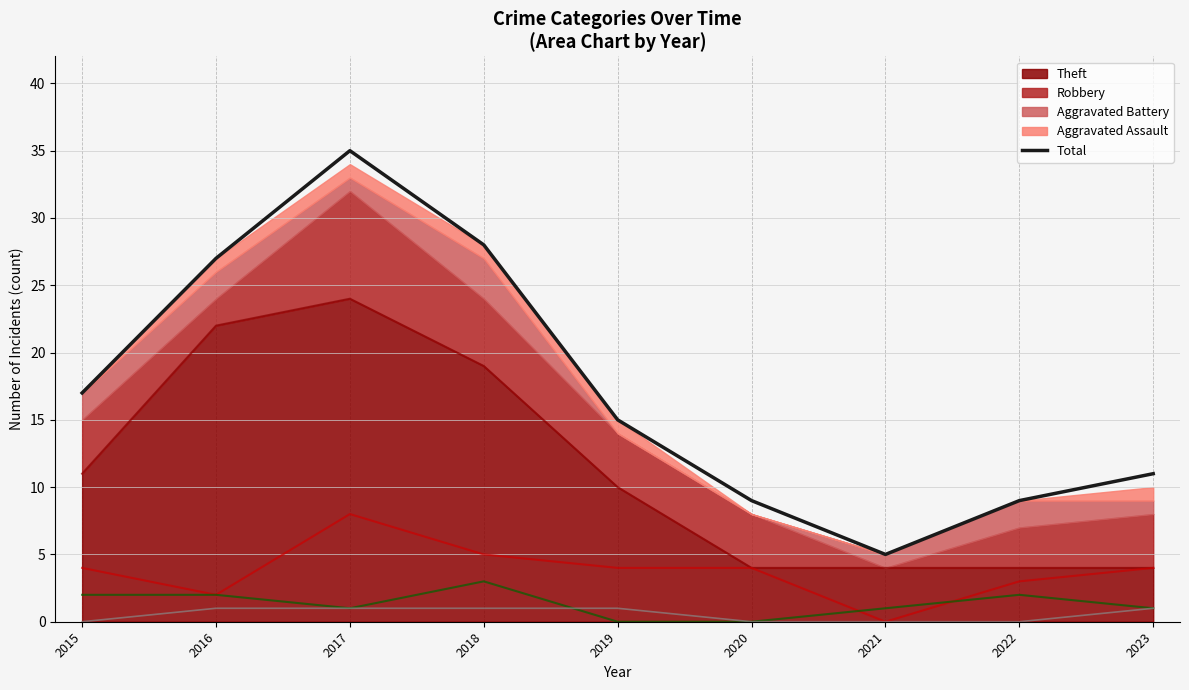

How many lines are shown in the chart?

1